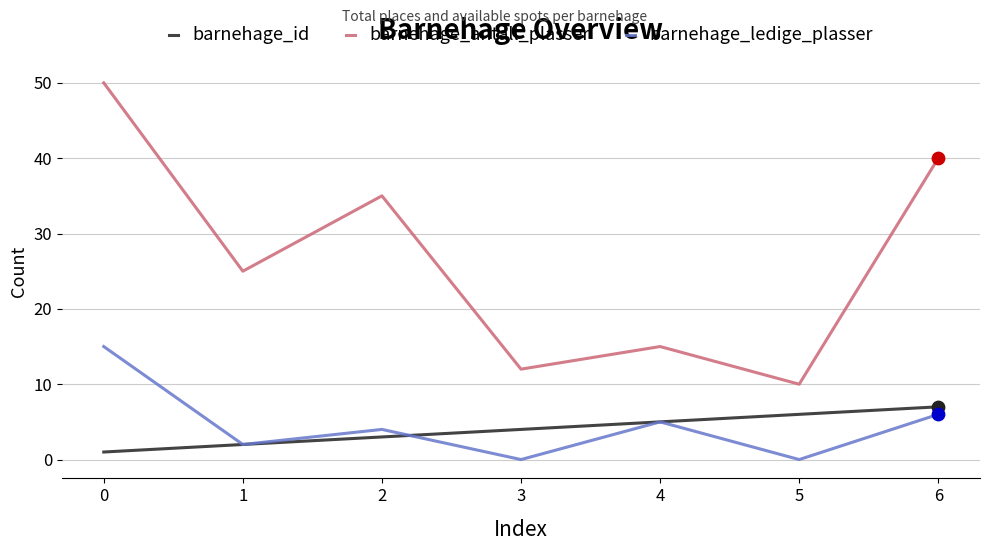

What are all the series names shown in the legend?

barnehage_id, barnehage_antall_plasser, barnehage_ledige_plasser